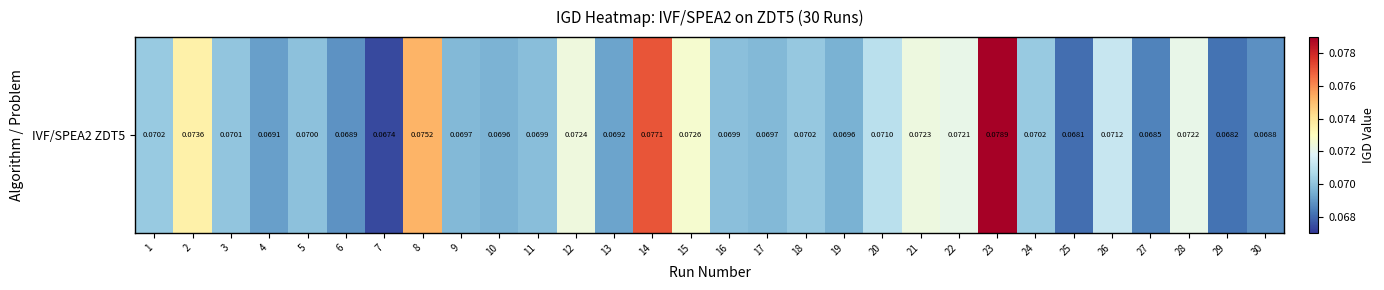

True or false: the data shows 0.1 at 11.

True